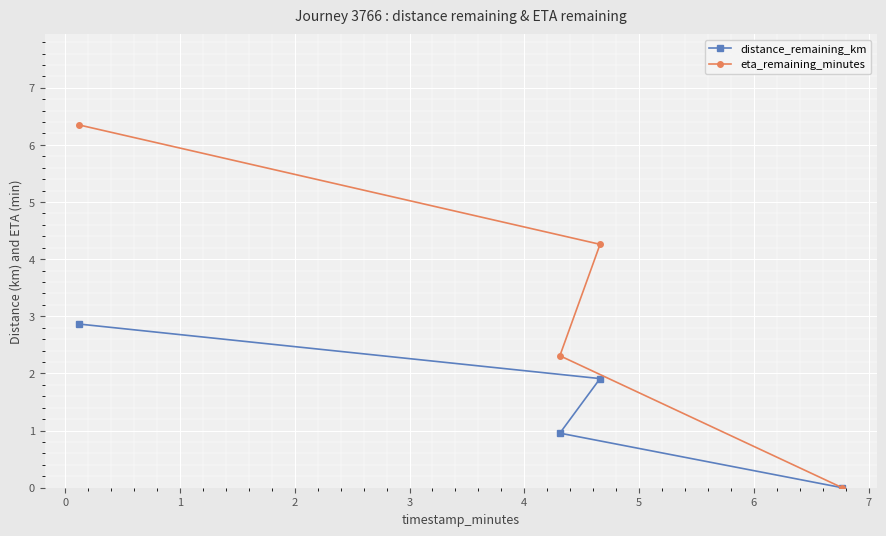

At how many categories does at least one series exceed 2?

3